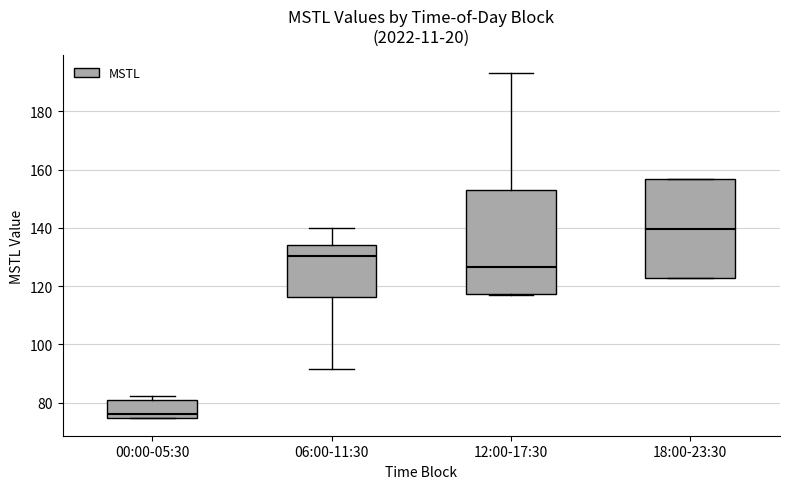

Reading left to right, read every box against the y-axis: the position of its median line, the range the box covers, and the ends of its whiskers. The values are not printed on the chart, so give them approximately, as read against the axis.

00:00-05:30: median 76, box 74 to 82, whiskers 74 to 82 (just above the box's upper edge)
06:00-11:30: median 130, box 116 to 134, whiskers 92 to 140
12:00-17:30: median 126, box 118 to 154, whiskers 116 to 194
18:00-23:30: median 140, box 122 to 156, whiskers 122 to 156